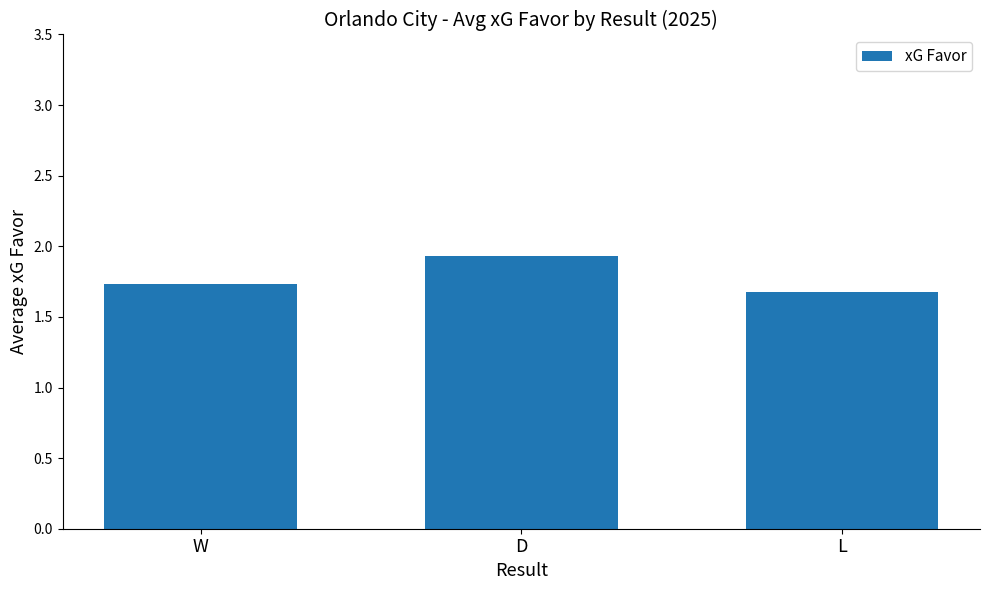

List the labels in order of value, largest first.

D, W, L